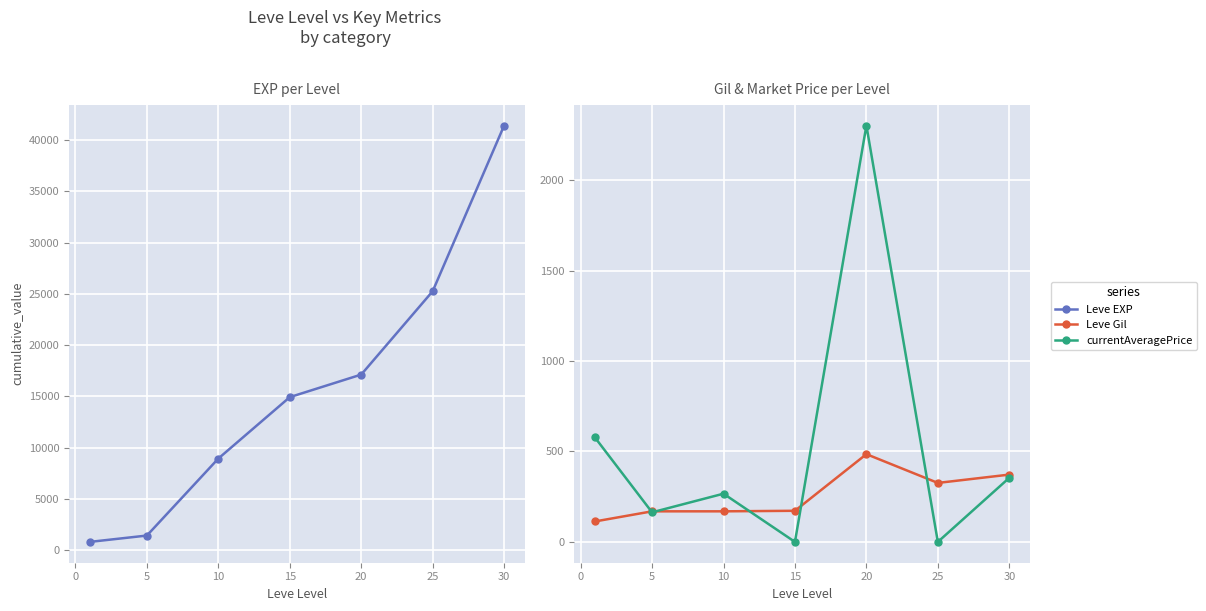

Reading left to right, transcribe all the data shown in this chart.

Leve EXP: 800.0	1420.0	8930.0	14920.0	17120.0	25250.0	41410.0
Leve Gil: 113.0	169.0	169.0	172.0	485.0	326.0	372.0
currentAveragePrice: 577.4	163.5	266.5	0.0	2301.5	0.0	354.2